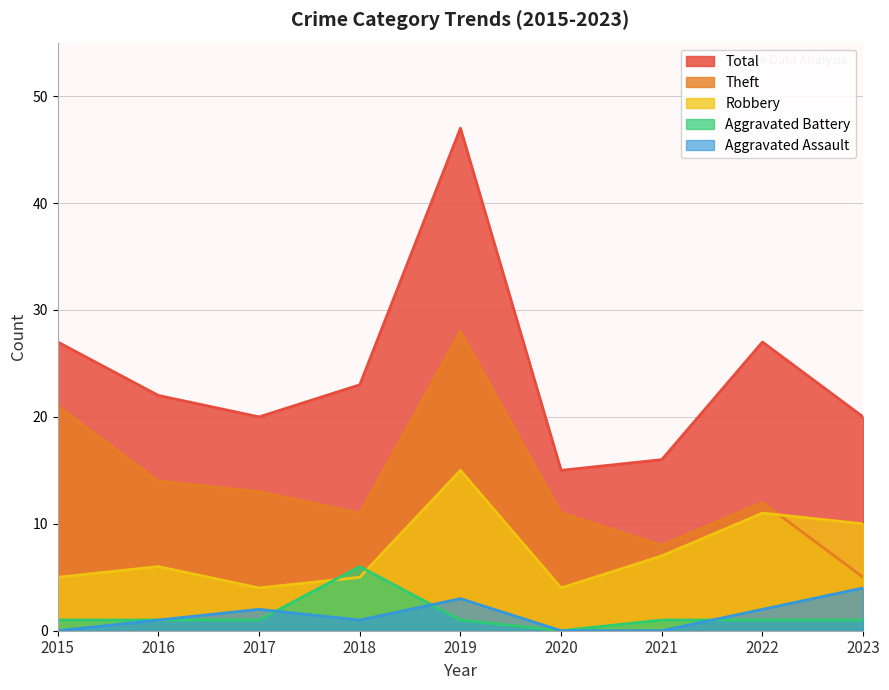

How many data points in Aggravated Assault are above 1?

4